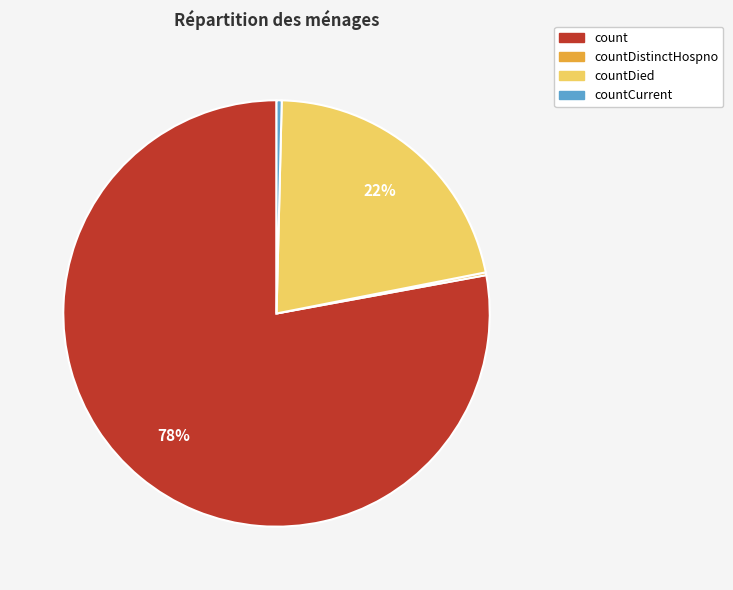

Combined, do countCurrent and count account for over 50%?

Yes